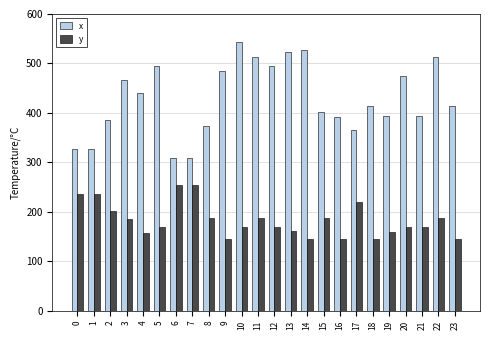

Rank the series at 11 from lowest to highest value.

y, x